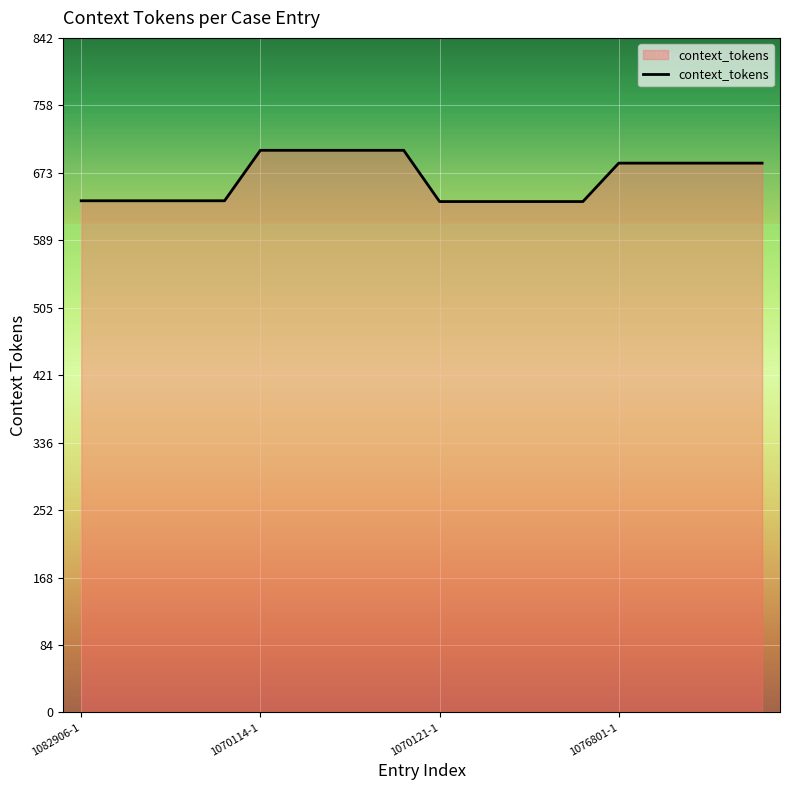

What is the smallest value displayed?

638